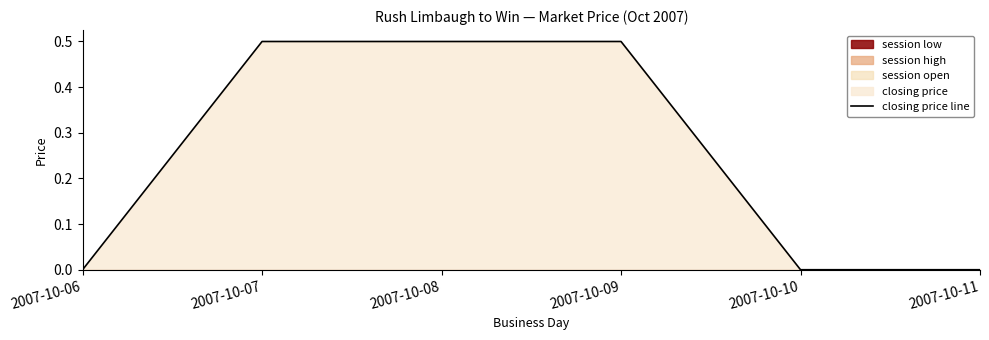

Count the values in the range 0 to 1.

6